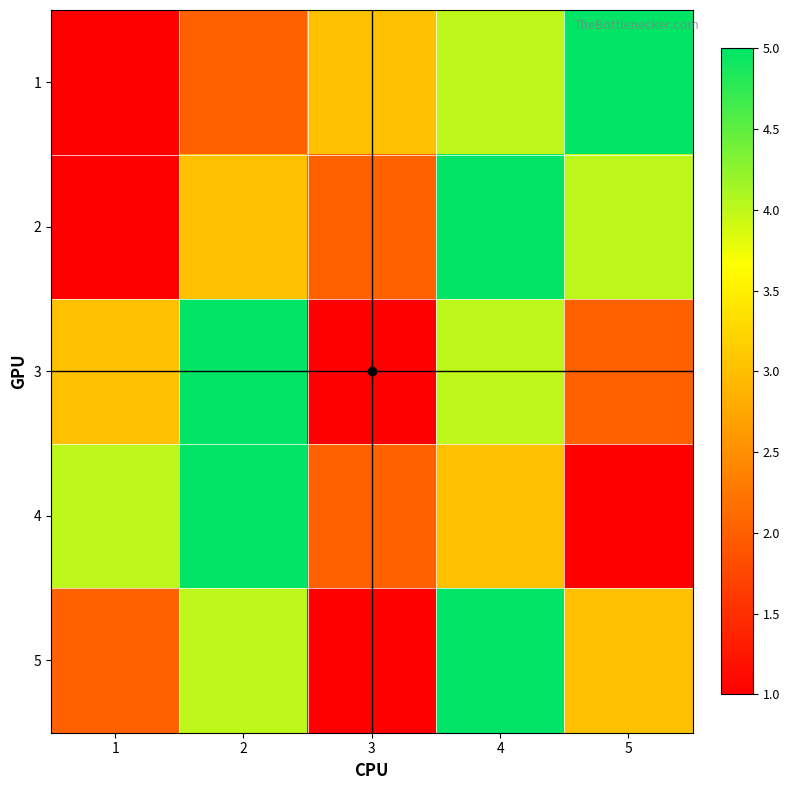

What is the spread (max minus min) of values at 4?

2